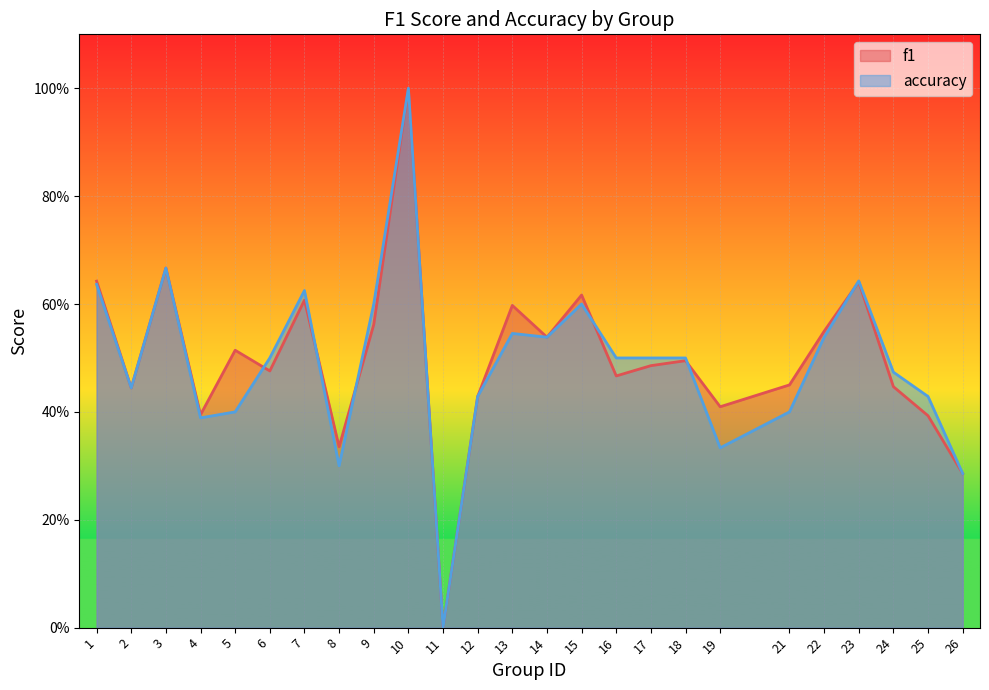

Where is f1 nearest to the value 0?

11